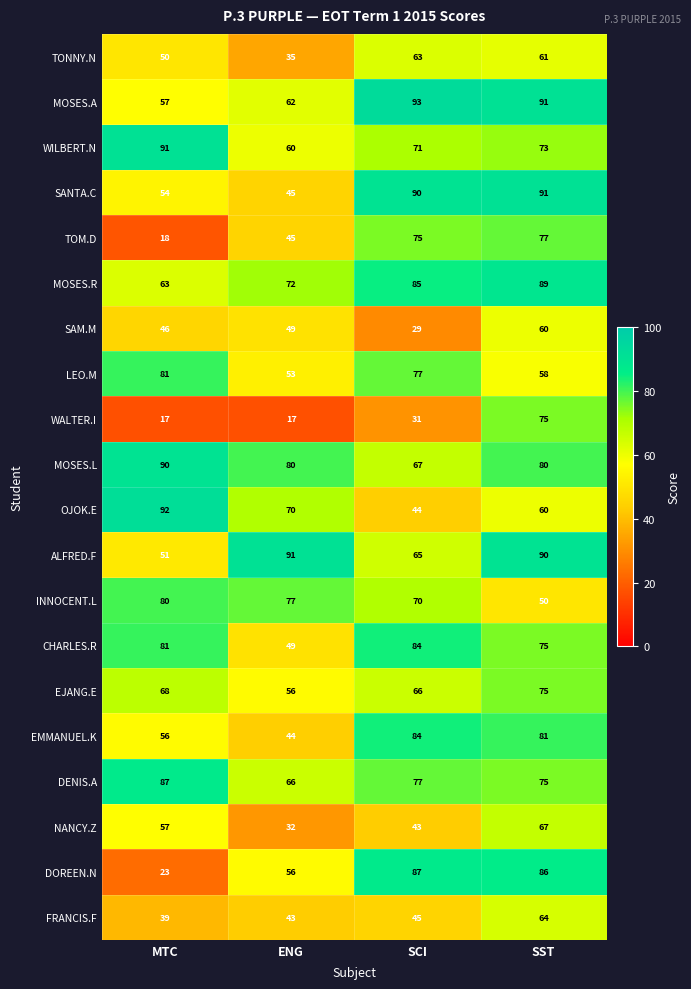

What is the difference between the maximum and minimum values in the WILBERT.N series?

31